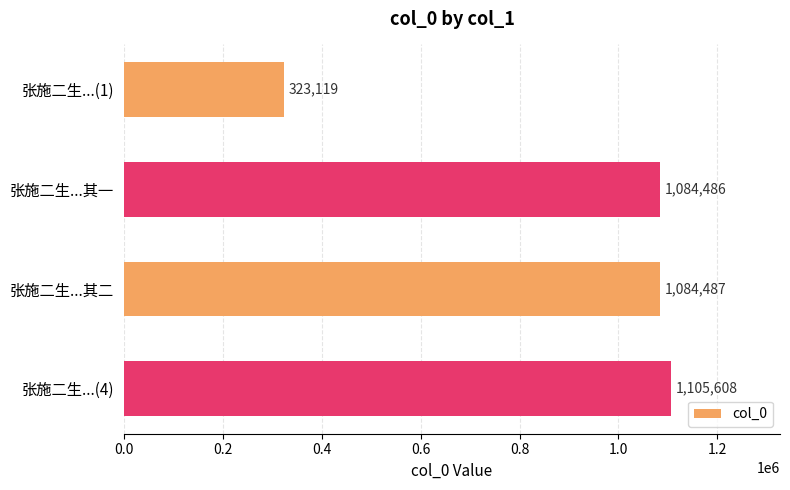

What is the difference between the maximum and second lowest values?

21122